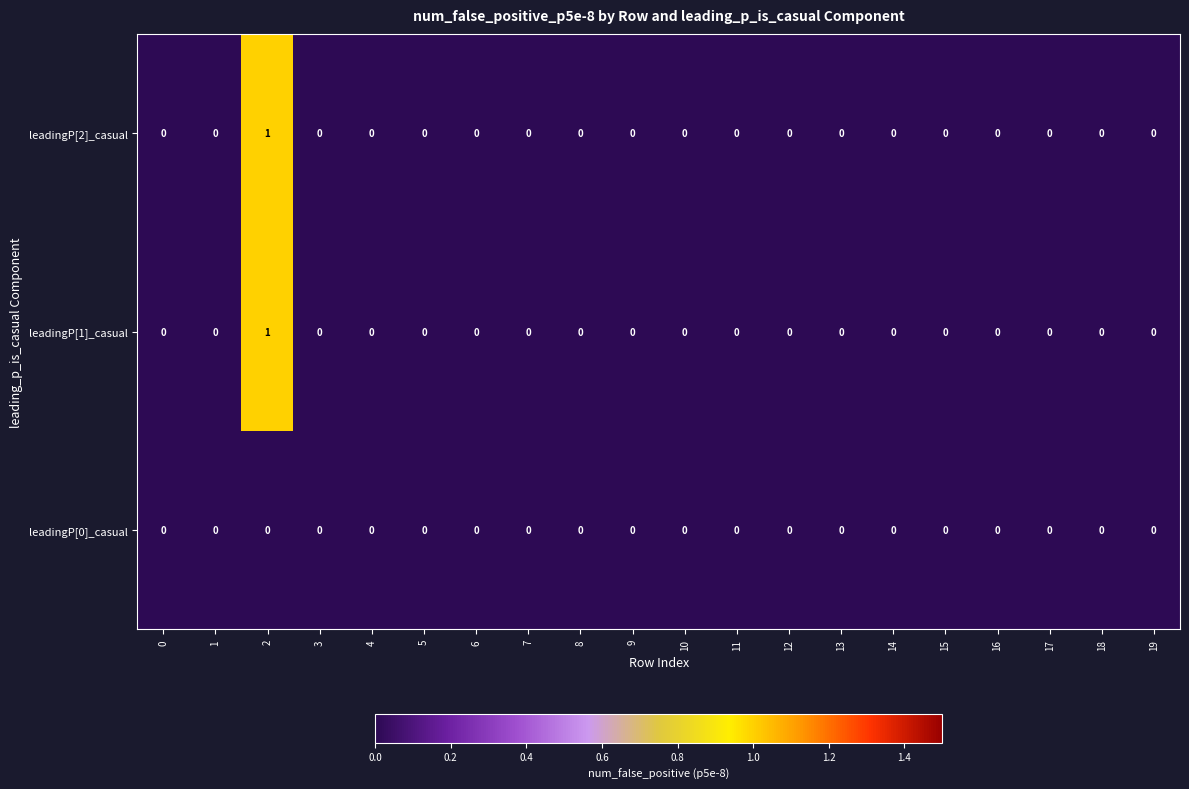

The value of leadingP[2]_casual at 6 is 0. True or false?

True